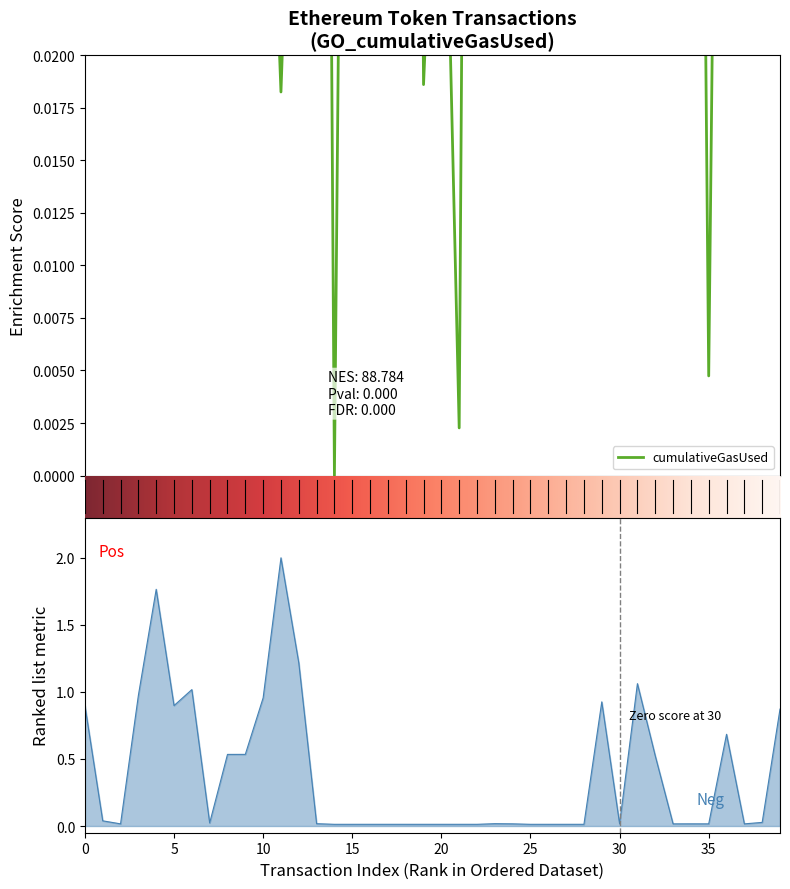

Is it true that cumulativeGasUsed equals 0.0 at 4?

True